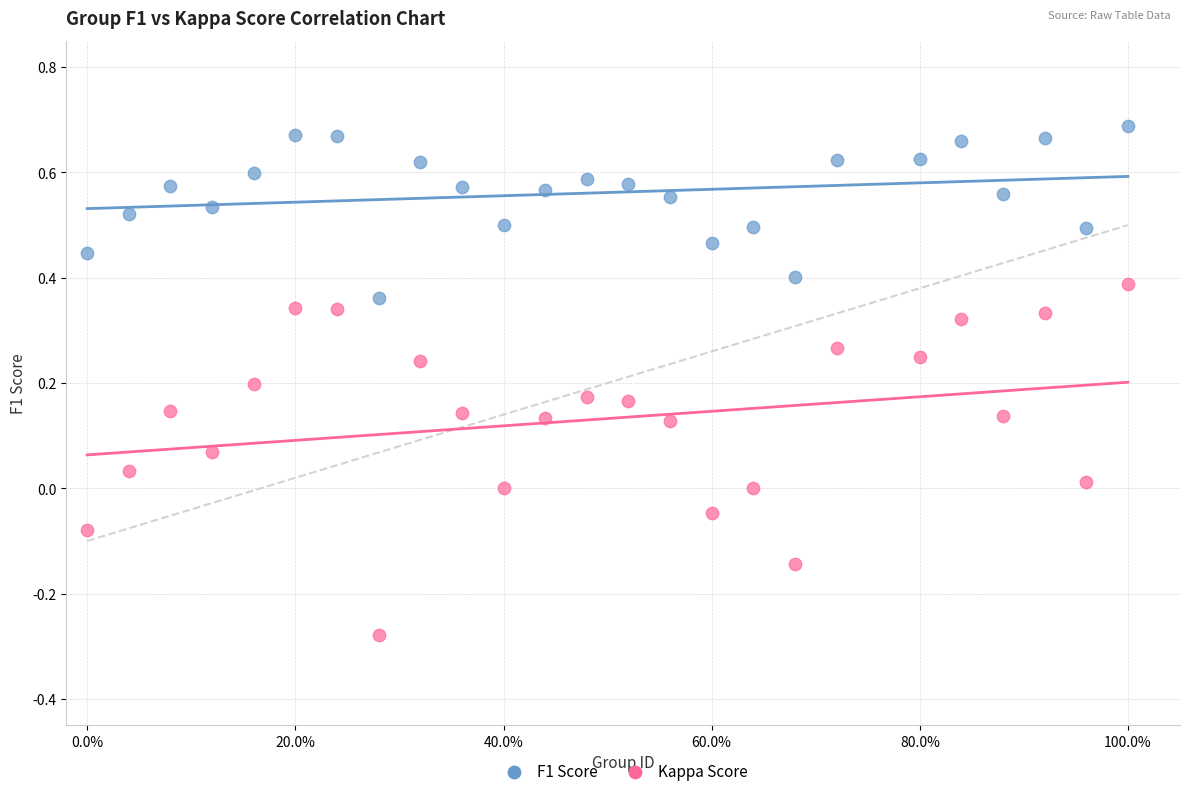

Which series contains the highest Y value?

F1 Score